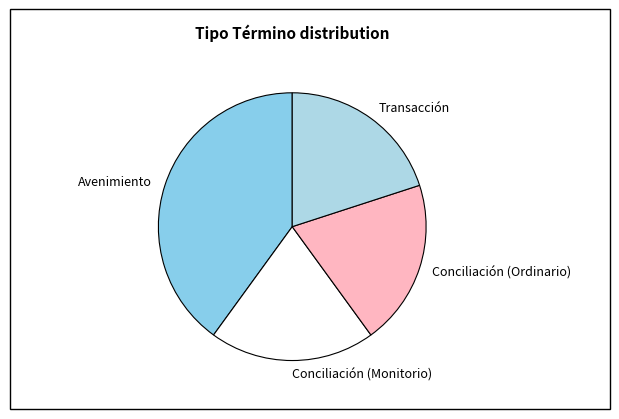

The Transacción slice represents 30% of the pie. True or false?

False